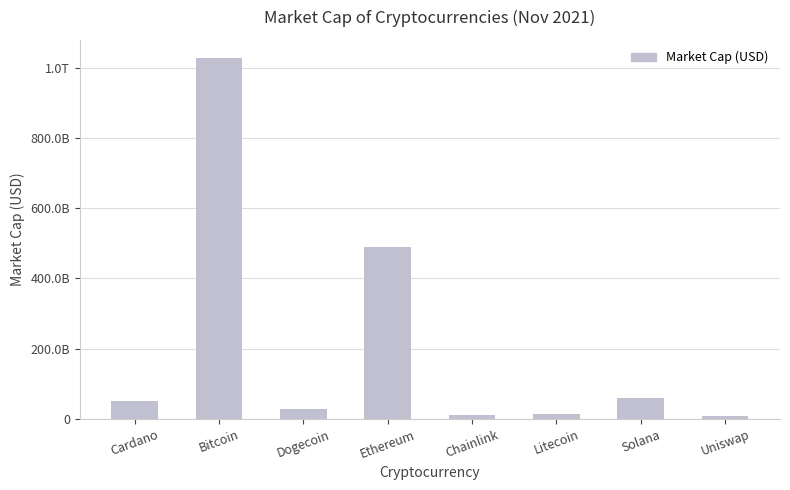

True or false: the data shows 49947528698 at Cardano.

True